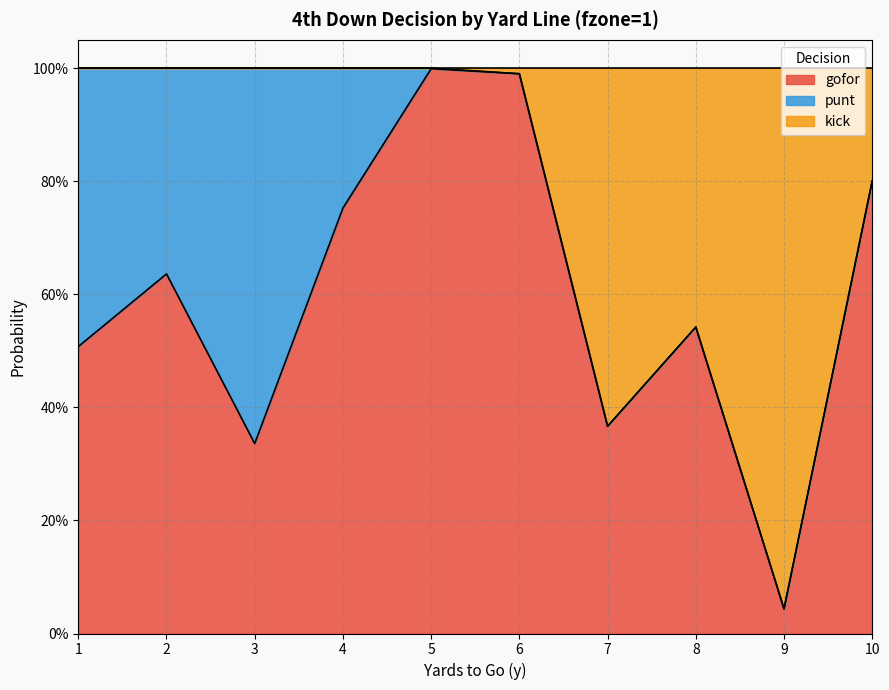

Is it true that kick equals 0.2 at 7?

False